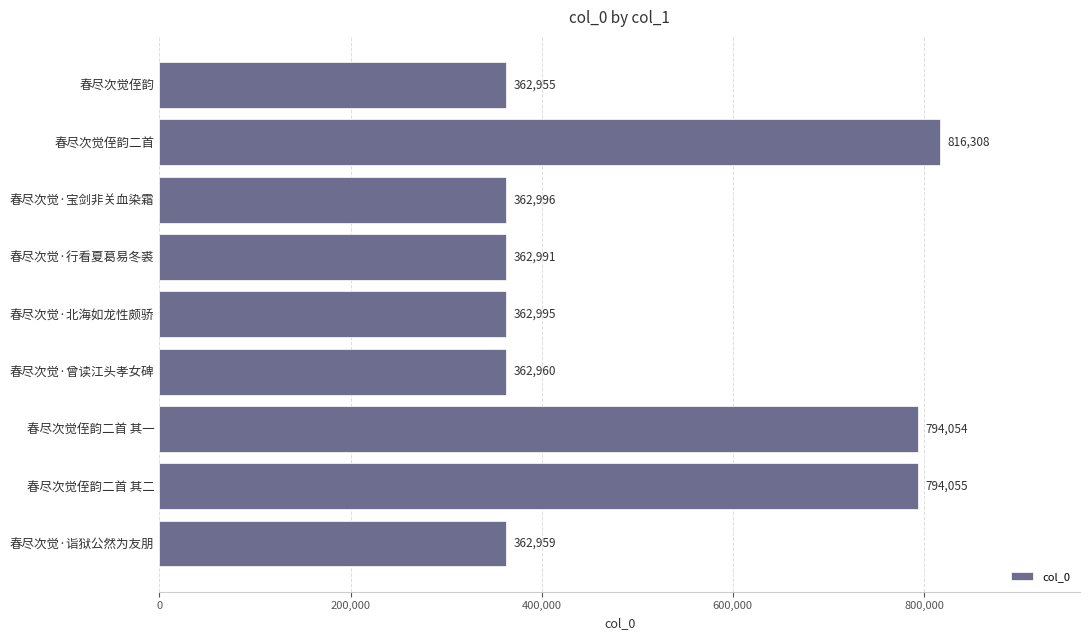

Reading top to bottom, transcribe all the data shown in this chart.

362955	816308	362996	362991	362995	362960	794054	794055	362959